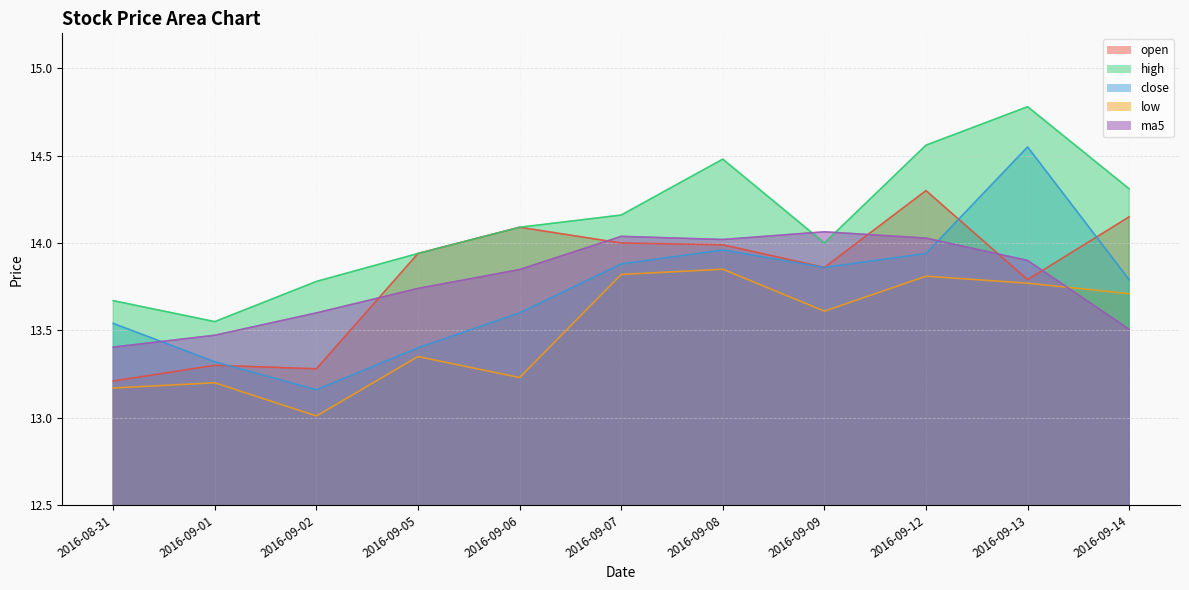

Count the number of categories in the chart.

11